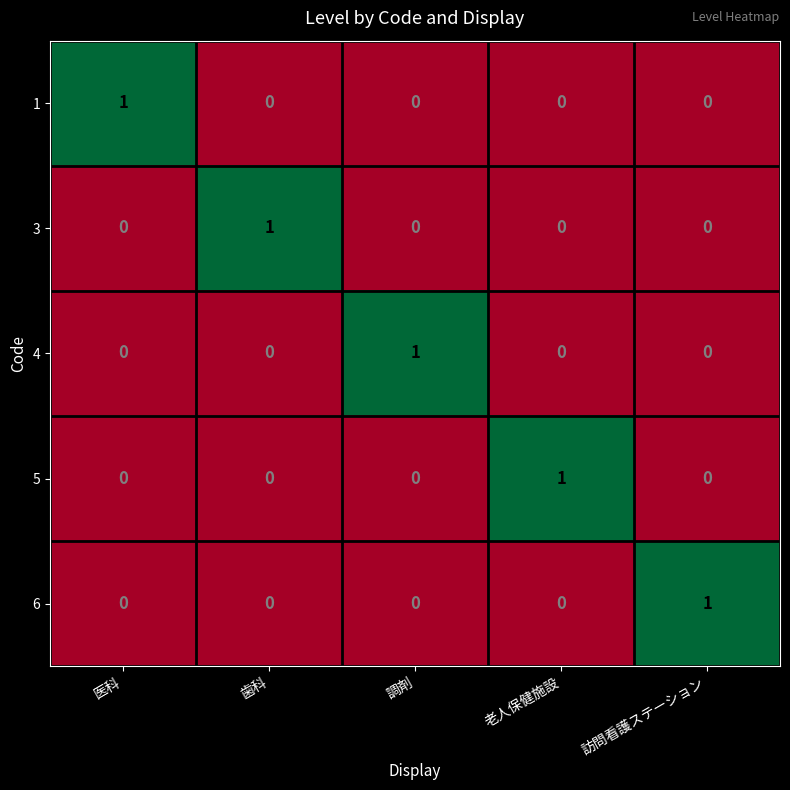

The 4 series shows 0 at 老人保健施設. True or false?

True